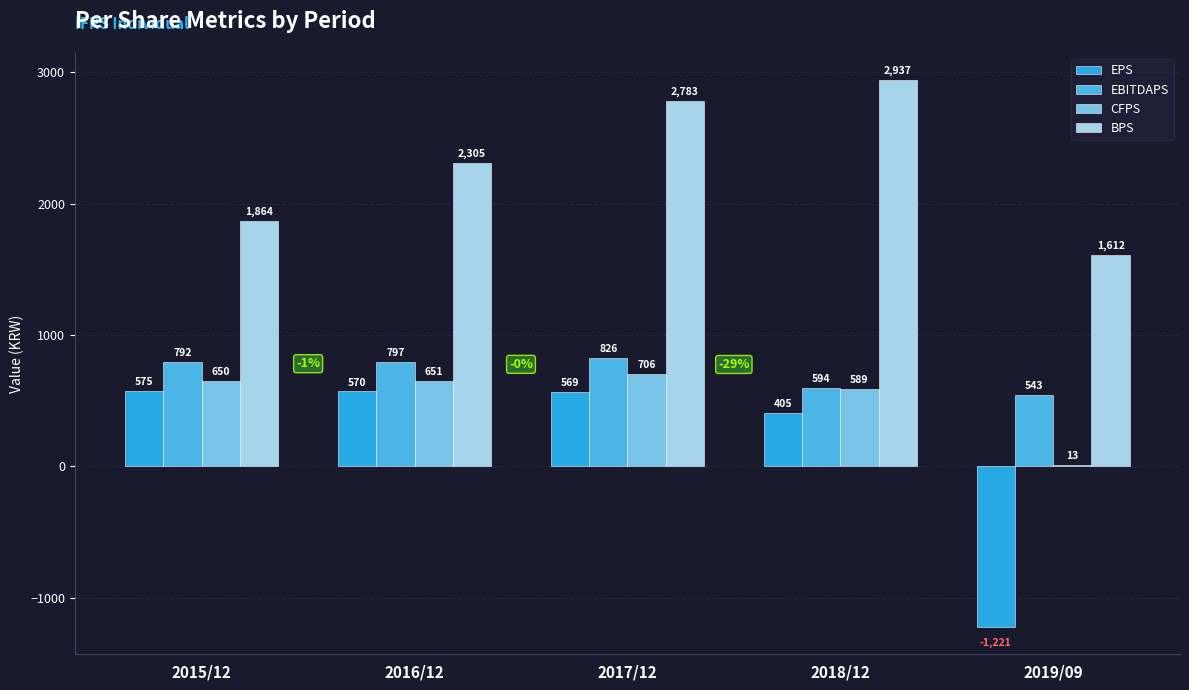

What is the sum of all CFPS values?

2609